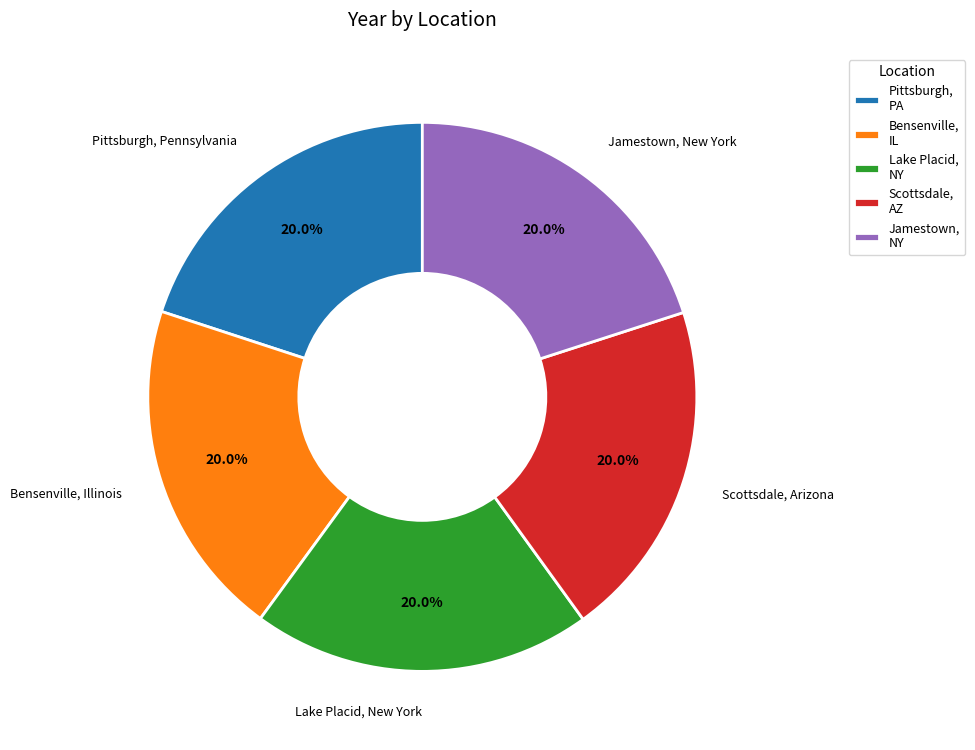

What is the ratio of the value at Jamestown, New York to the value at Pittsburgh, Pennsylvania?

1.0